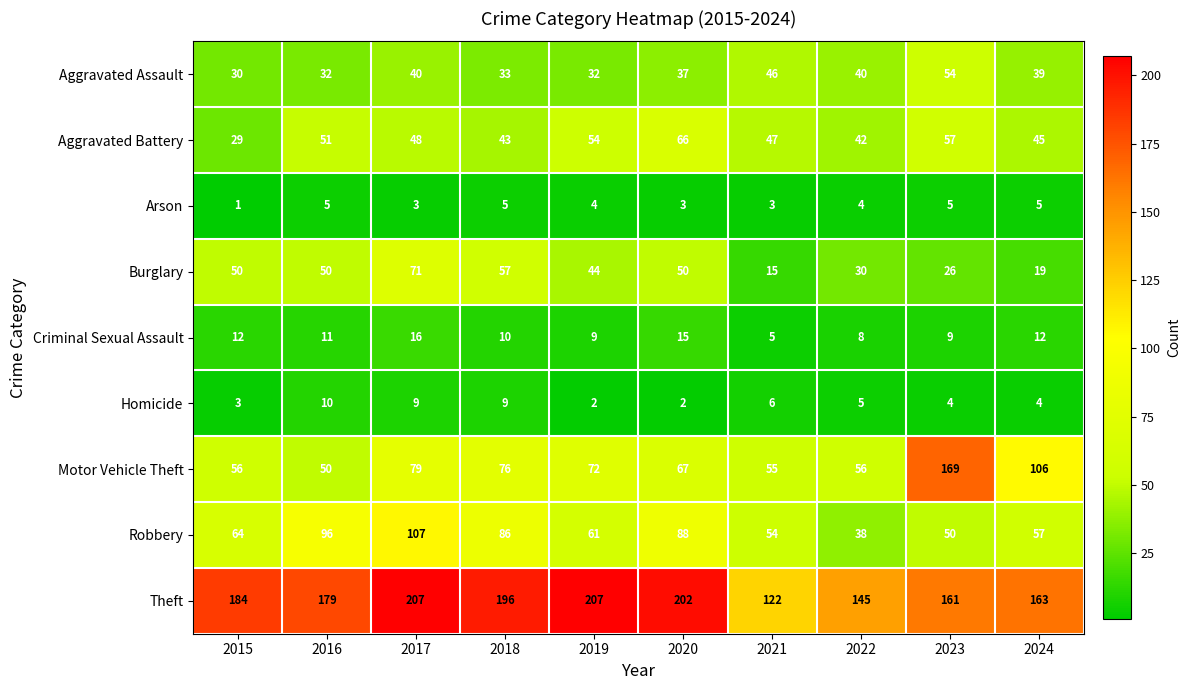

Between 2021 and 2023, which series saw the biggest shift?

Motor Vehicle Theft